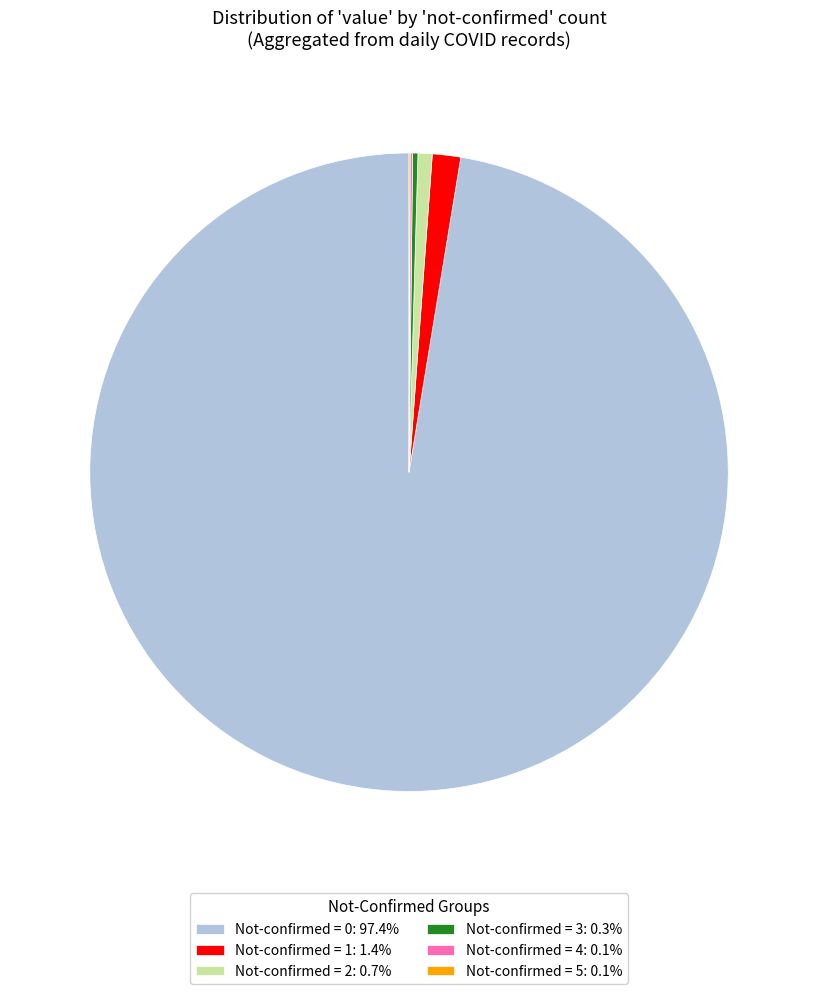

Does Not-confirmed = 0: 97.4% represent more than half of the total?

Yes